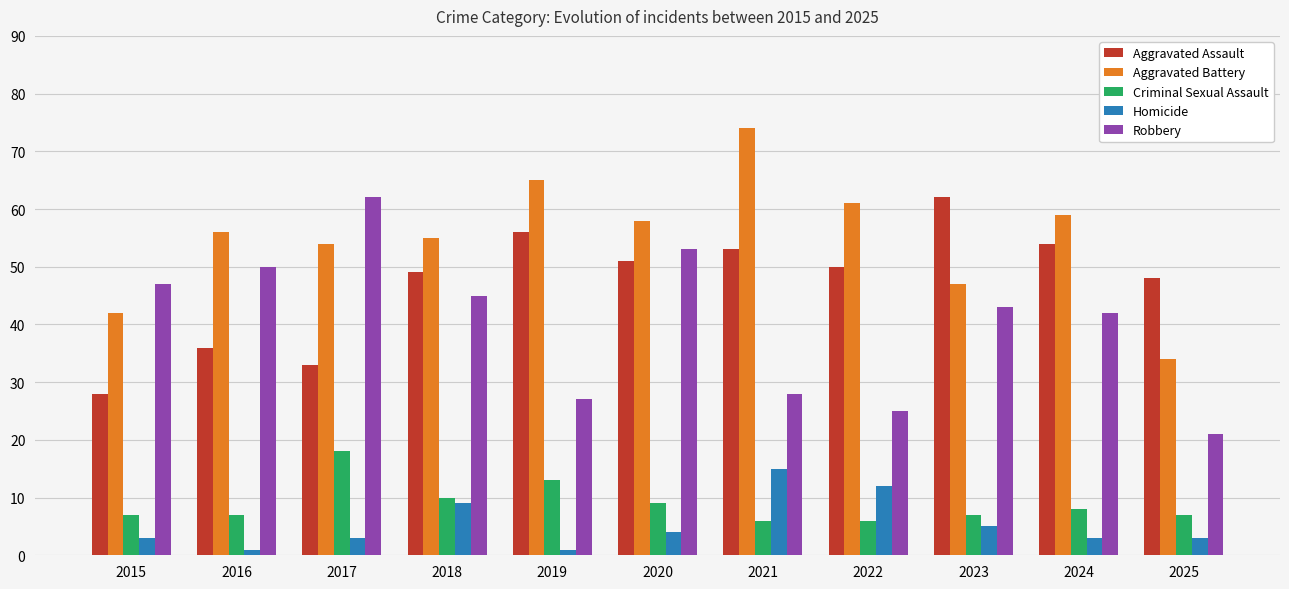

At which label is Robbery closest to 41?

2024